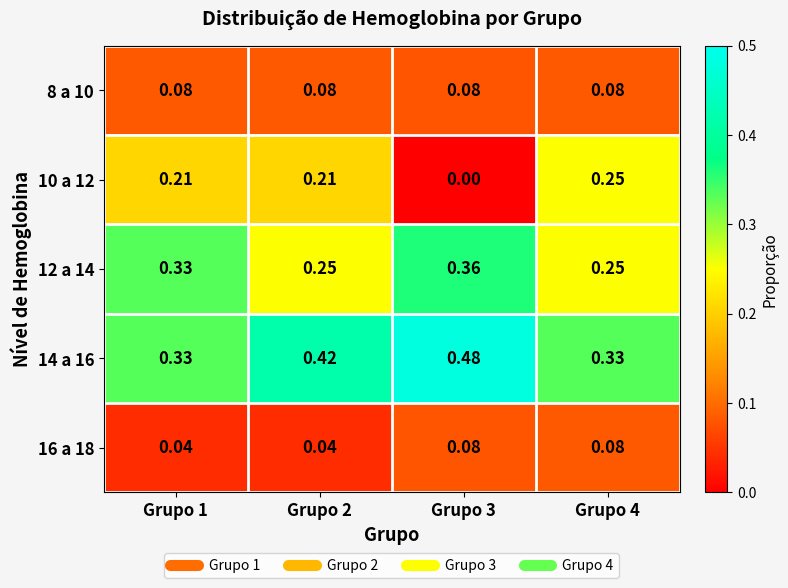

Which has a higher value, Grupo 4 or Grupo 1?

Grupo 4